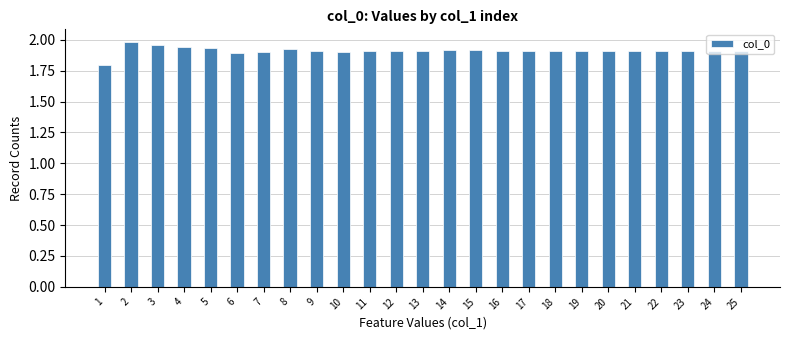

What is the difference between the maximum and minimum values?

0.2